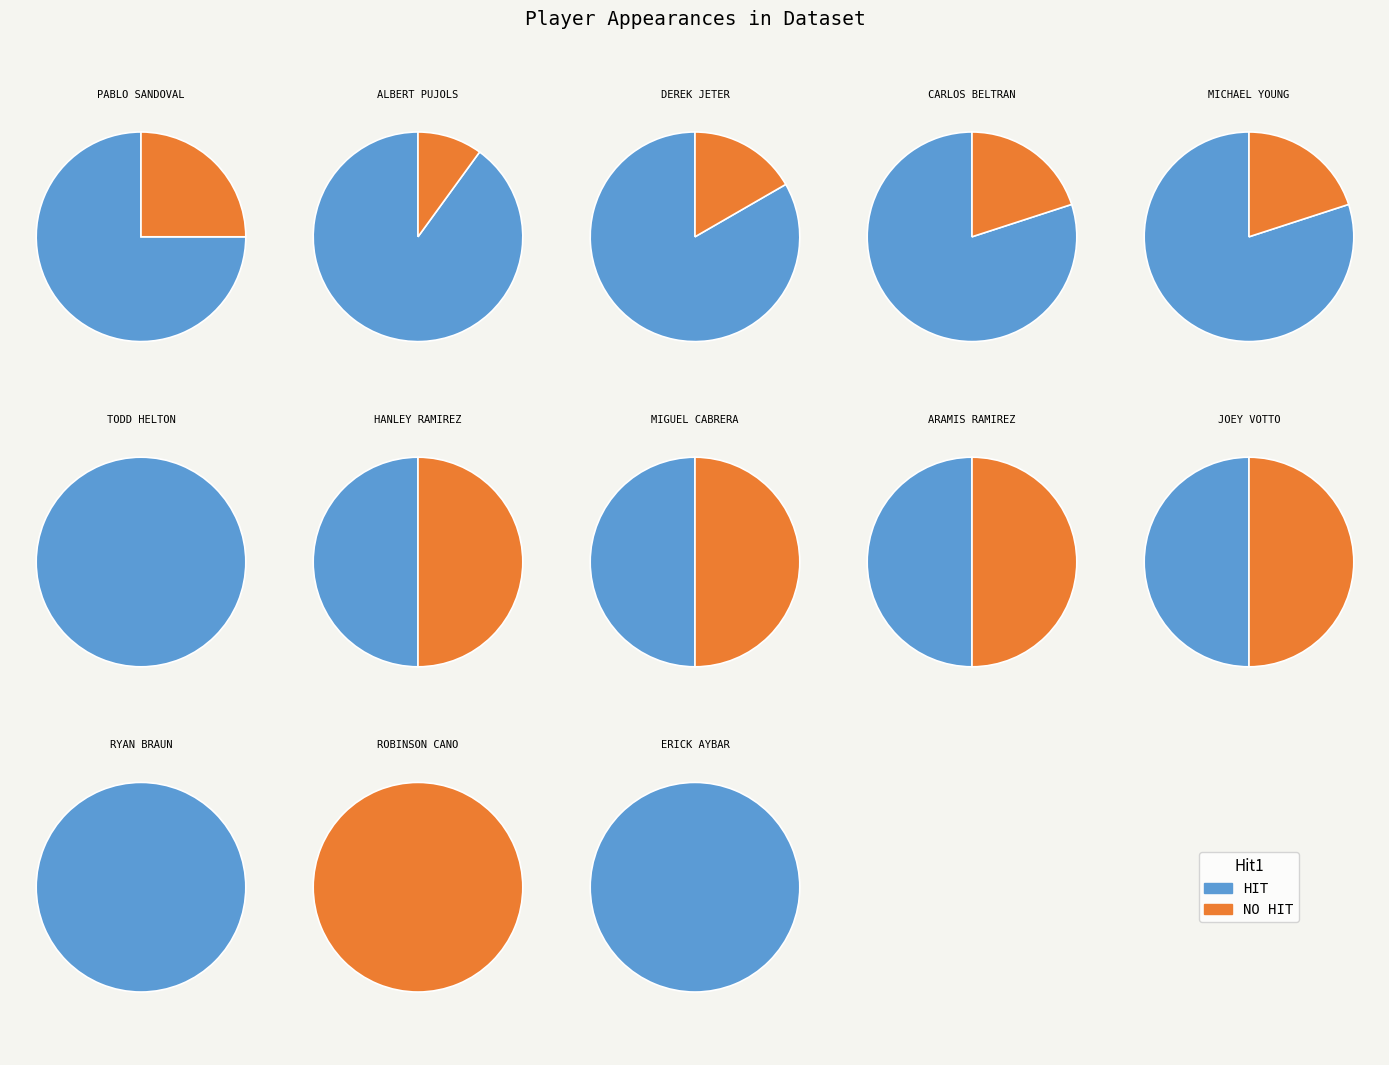

Combined, what portion of the pie is Robinson Cano and Pablo Sandoval?

18.7%